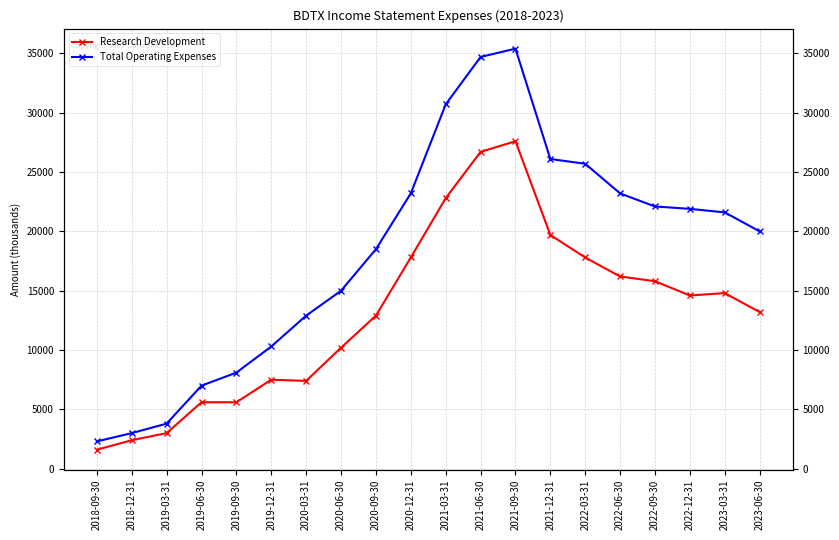

How many values in the Research Development series are below 14600?

10